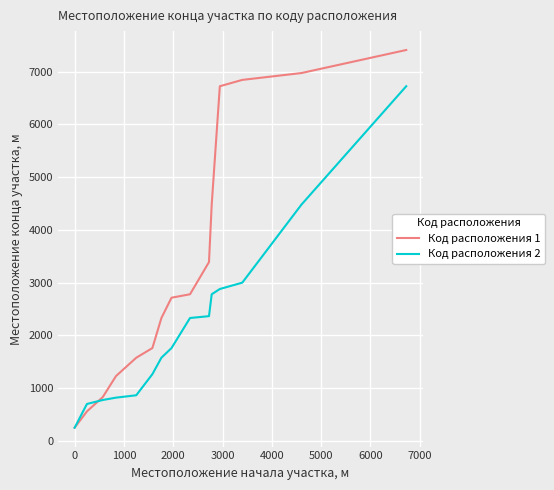

Which series has the widest spread of values?

Код расположения 1